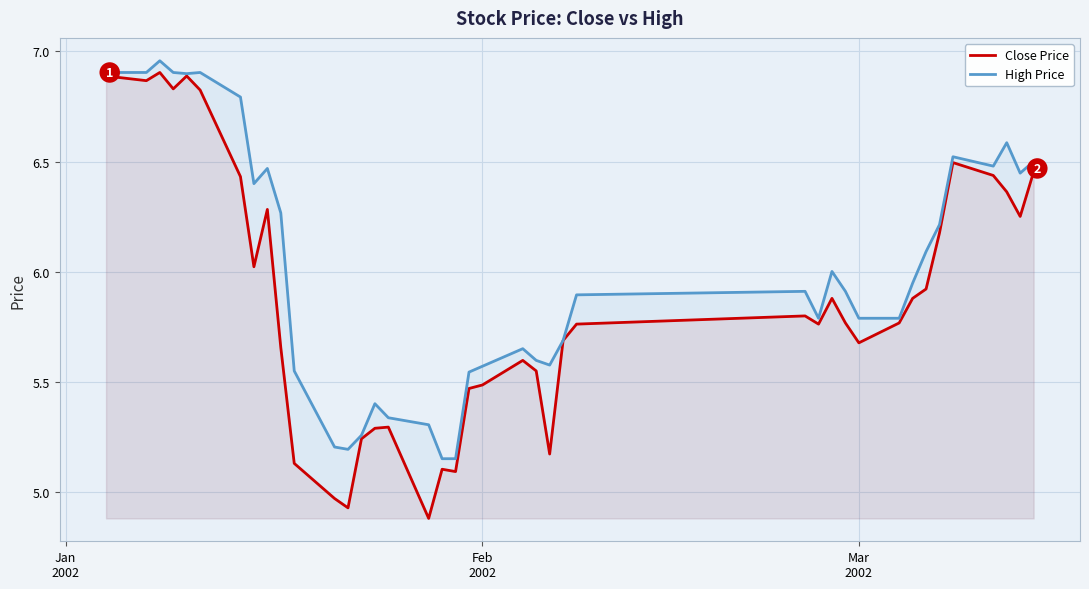

List the series in order of their overall mean, highest first.

High Price, Close Price